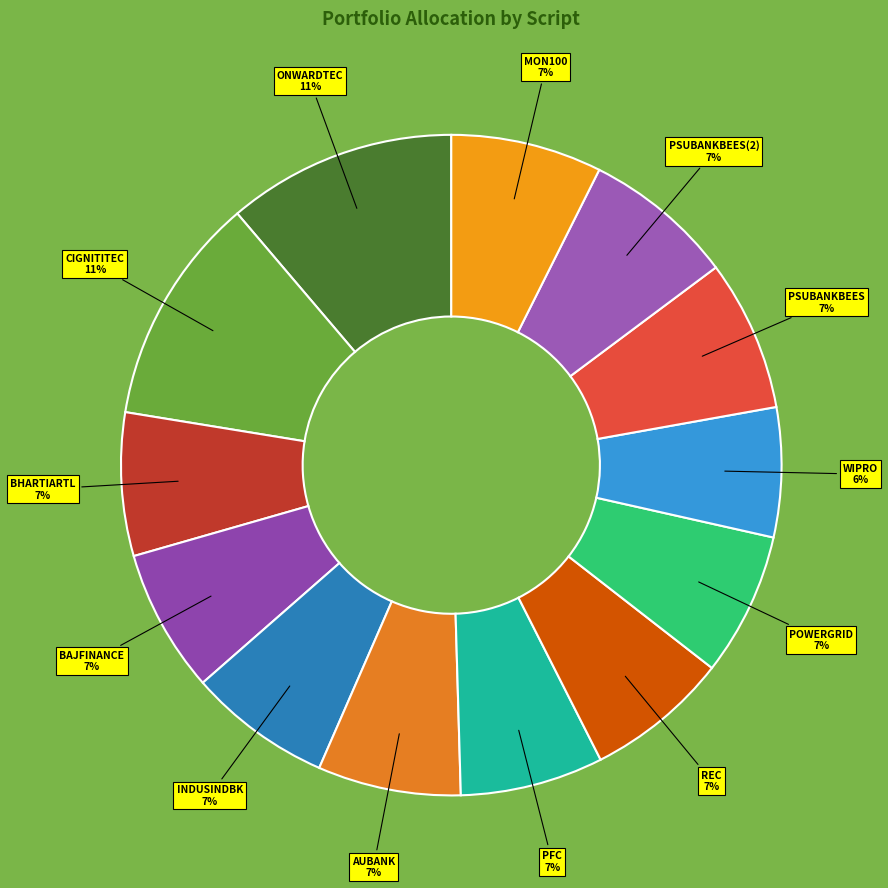

How many slices are in this pie chart?

13